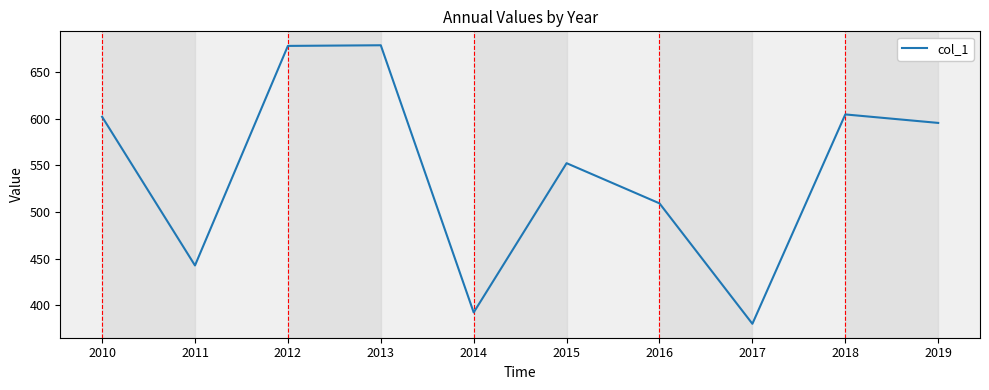

Which has a higher value, 2017 or 2011?

2011